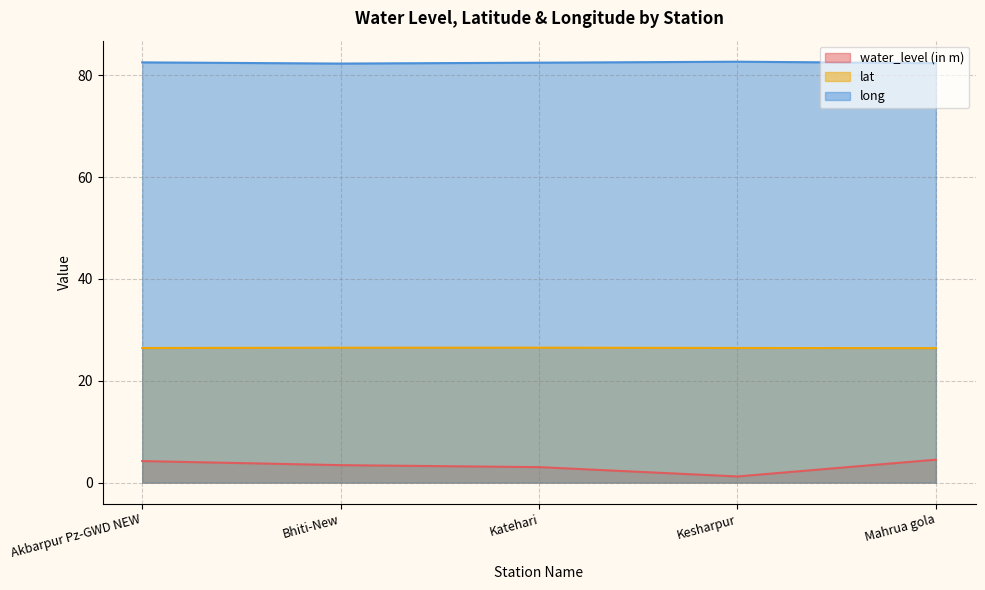

What is the smallest value displayed?

1.2